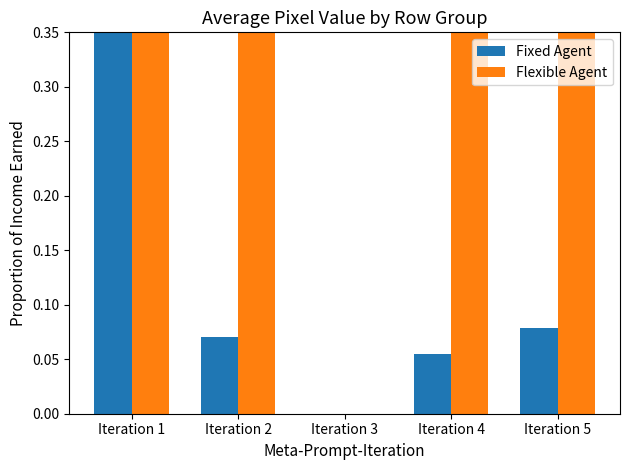

What are all the series names shown in the legend?

Fixed Agent, Flexible Agent